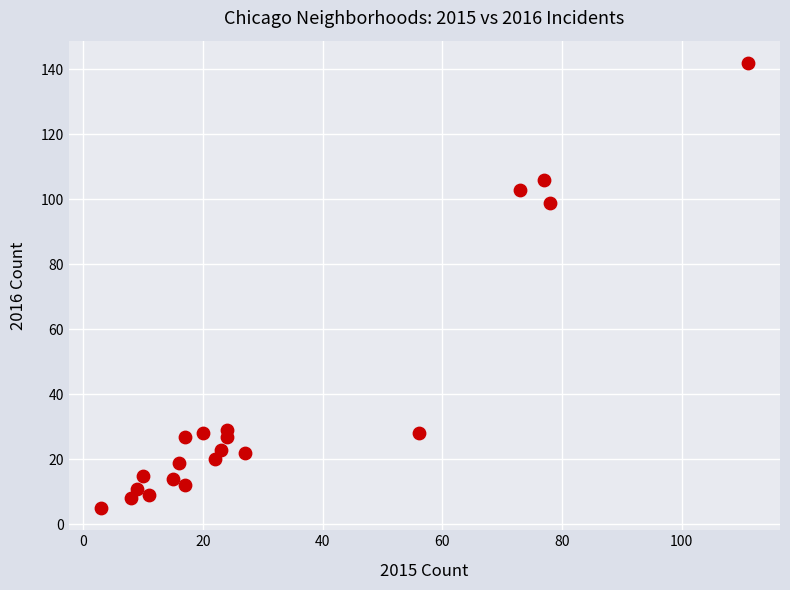

What Y value in the scatter plot is closest to 73?

99